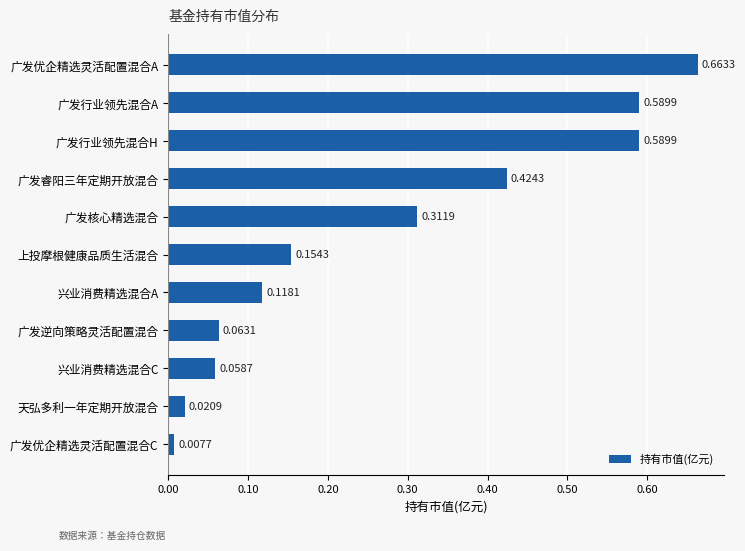

What is the difference between the values at 广发行业领先混合H and 兴业消费精选混合A?

0.5